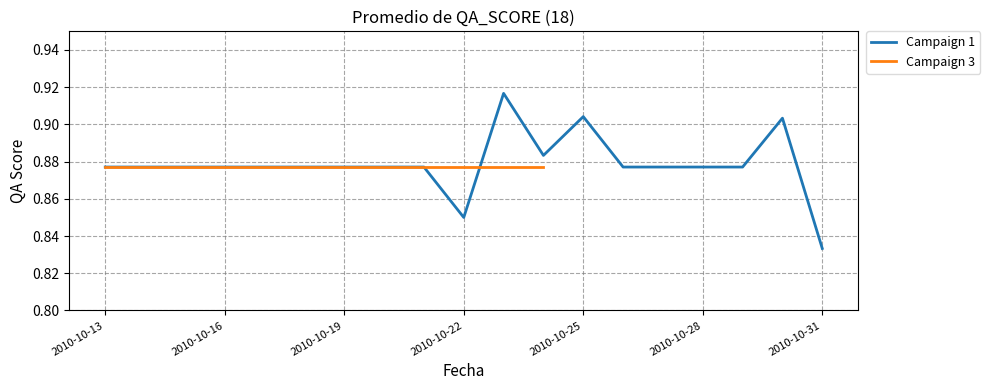

Reading left to right, list all the values displayed in this chart.

0.9	0.9	0.9	0.9	0.9	0.9	0.9	0.9	0.9	0.8	0.9	0.9	0.9	0.9	0.9	0.9	0.9	0.9	0.8